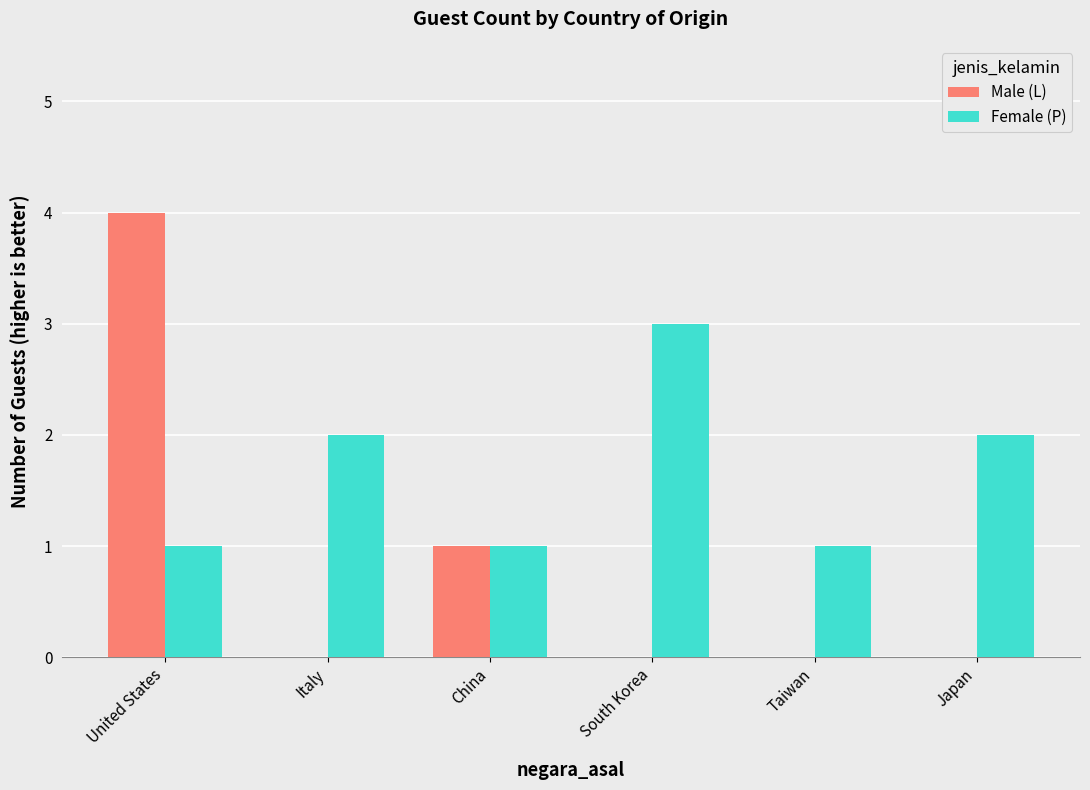

Between South Korea and Japan, which series saw the biggest shift?

Female (P)